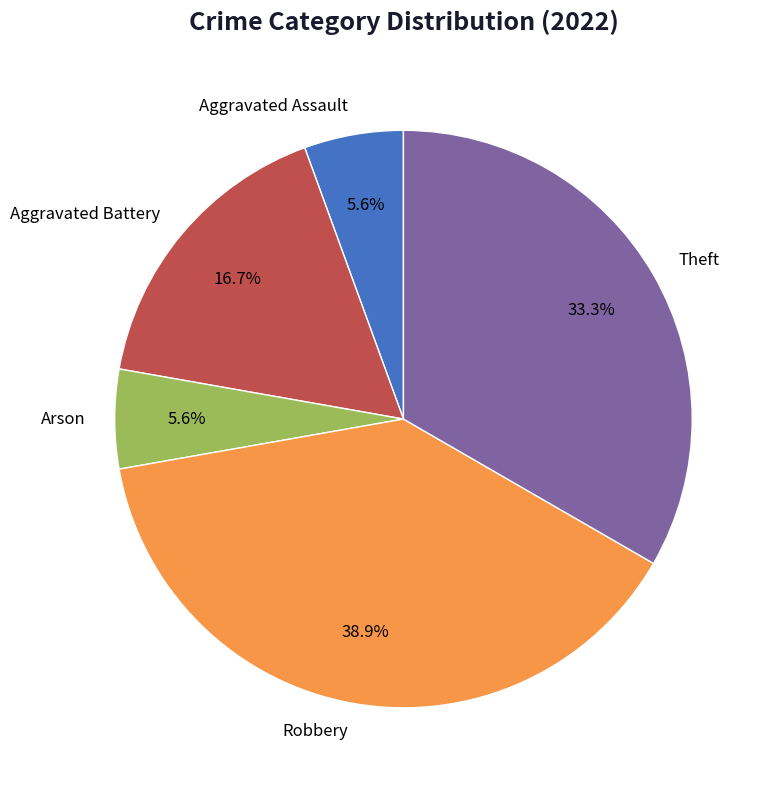

Does any single category account for the majority?

No